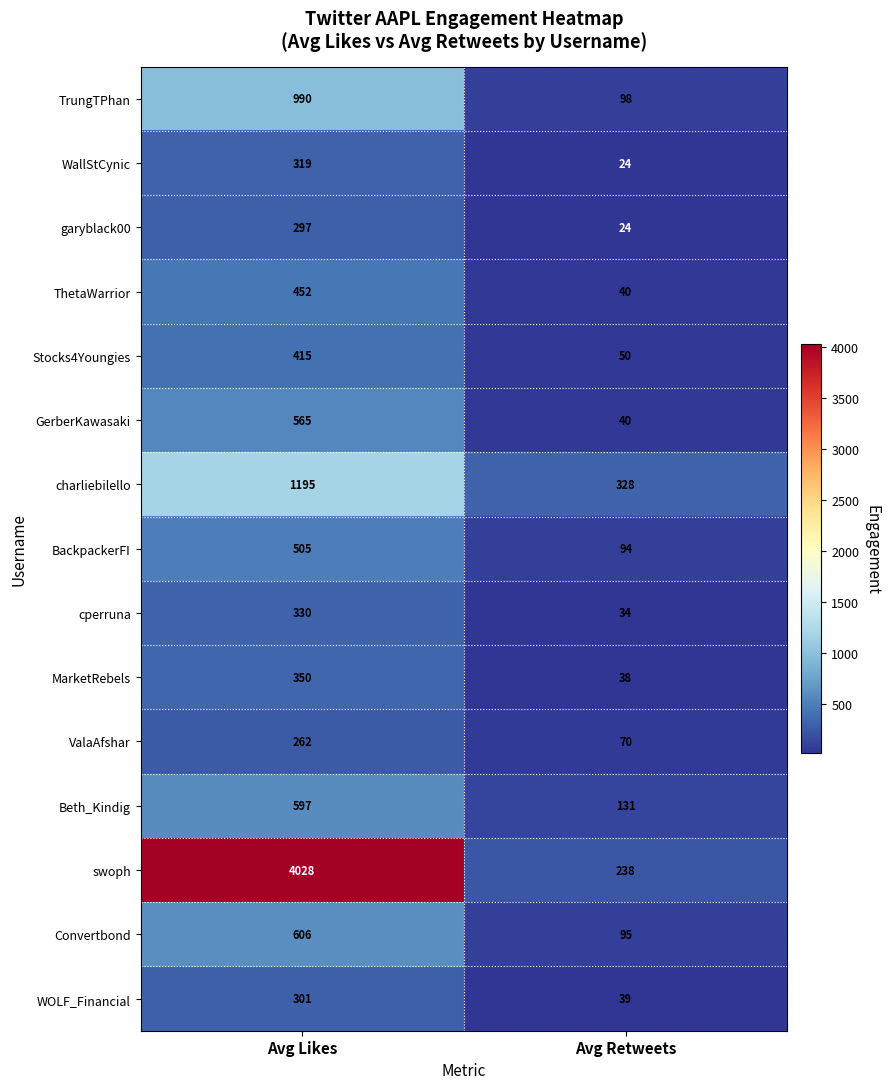

At which category does the chart reach its peak across all series?

Avg Likes